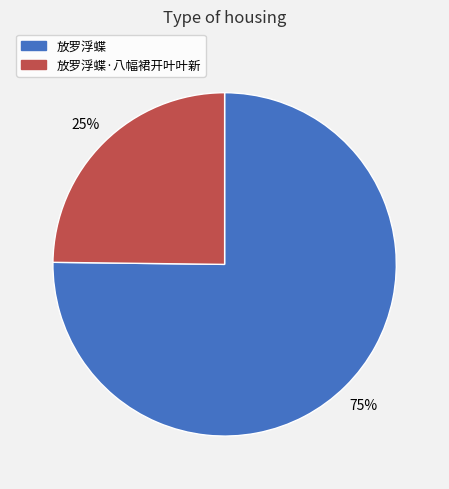

To the nearest percent, what is the average slice percentage?

50%